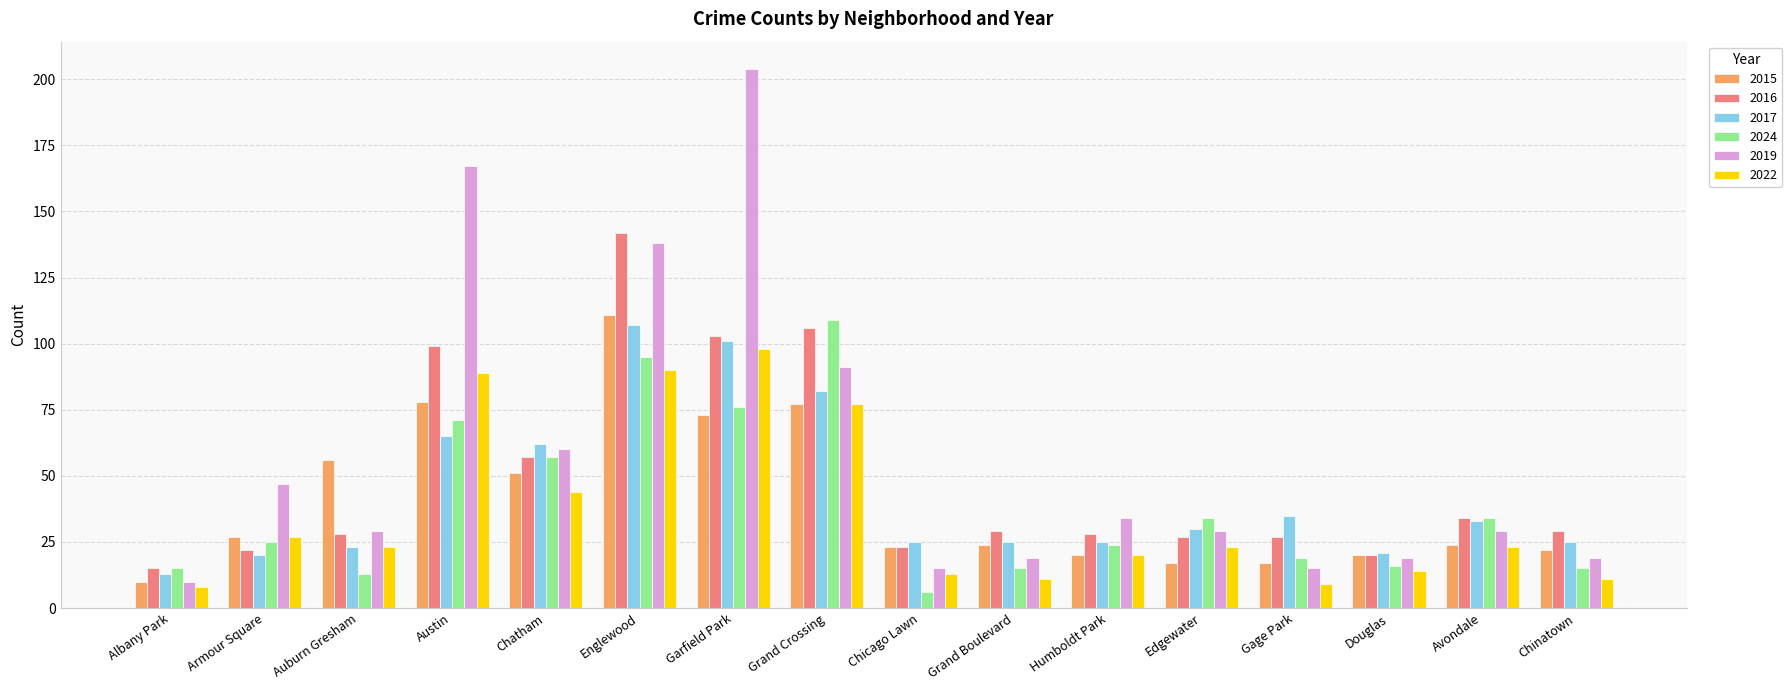

What is the value of the 2015 bar at the 10th from the left?

24